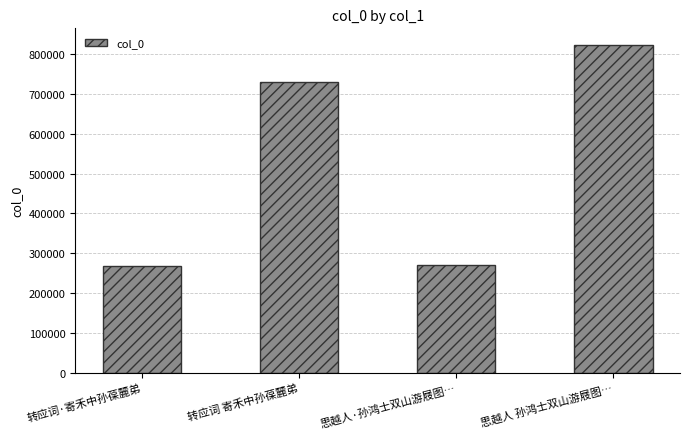

What is the greatest value displayed?

823393